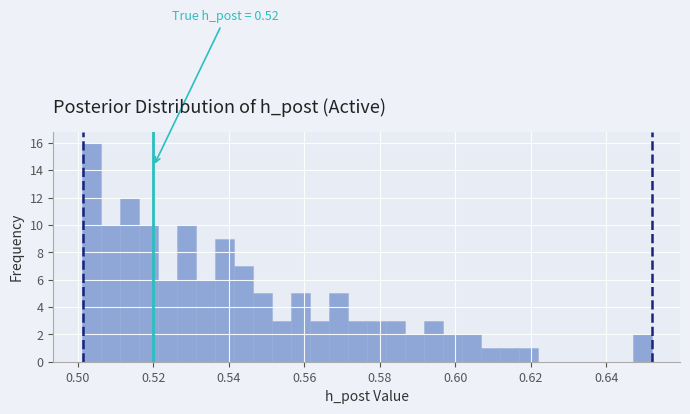

Read against the x-axis, roughly where is the centre of the tallest bar?

0.504